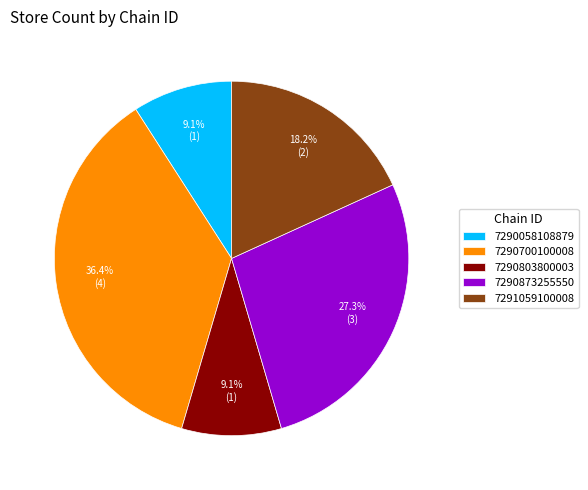

Is there any slice that represents more than half of the pie?

No